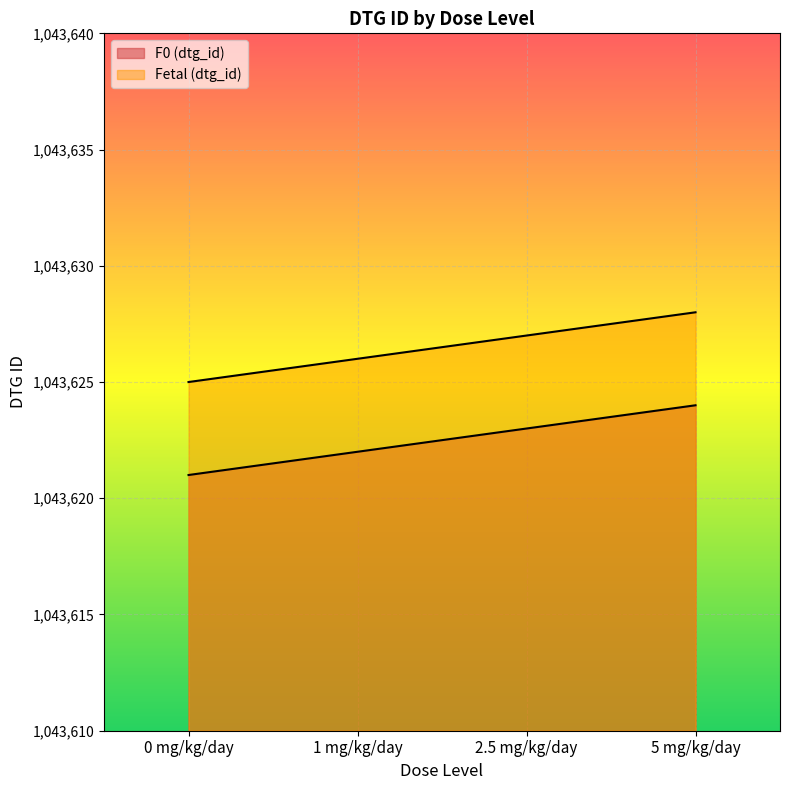

Does the chart display data point markers on the line(s)?

No